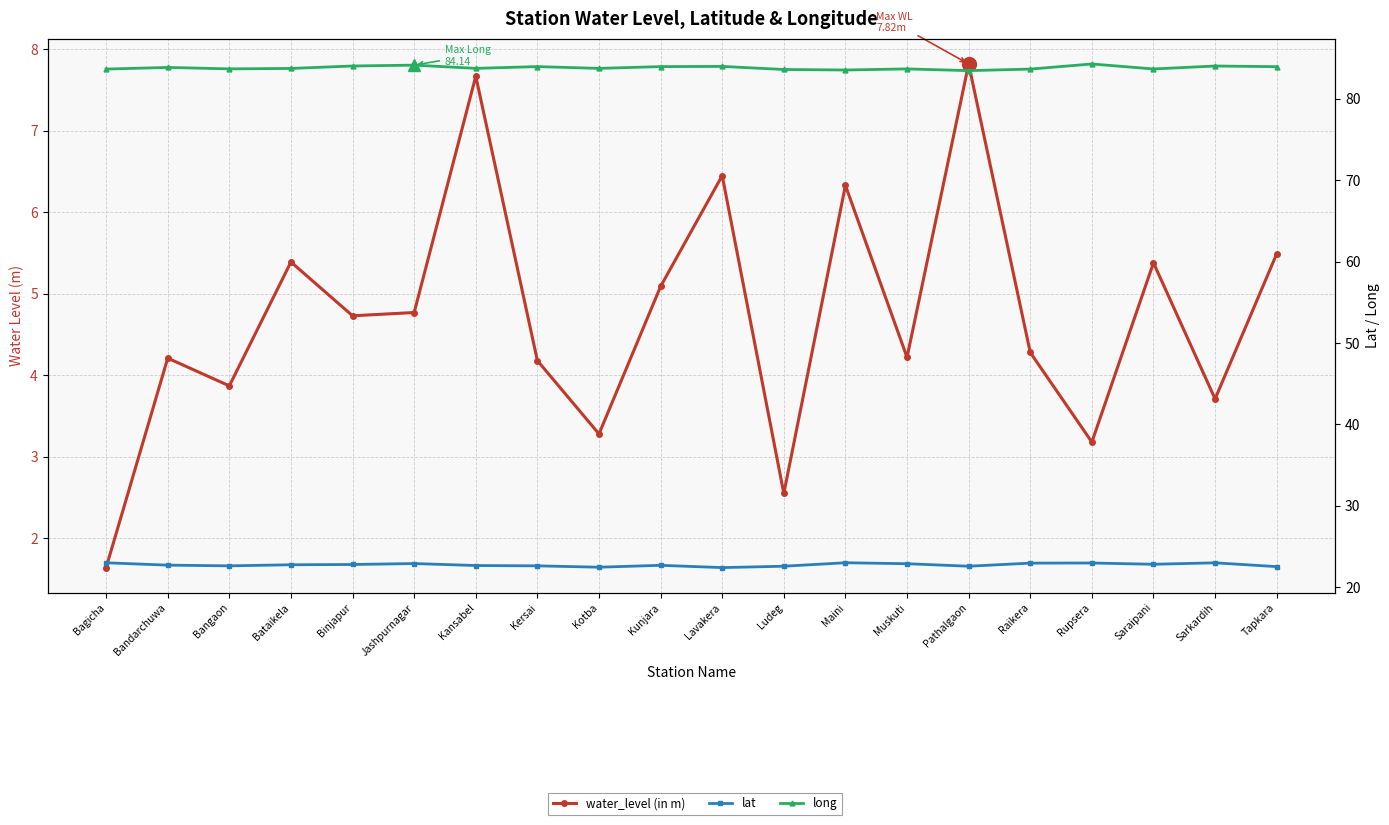

Which series has the largest range (max minus min)?

water_level (in m)